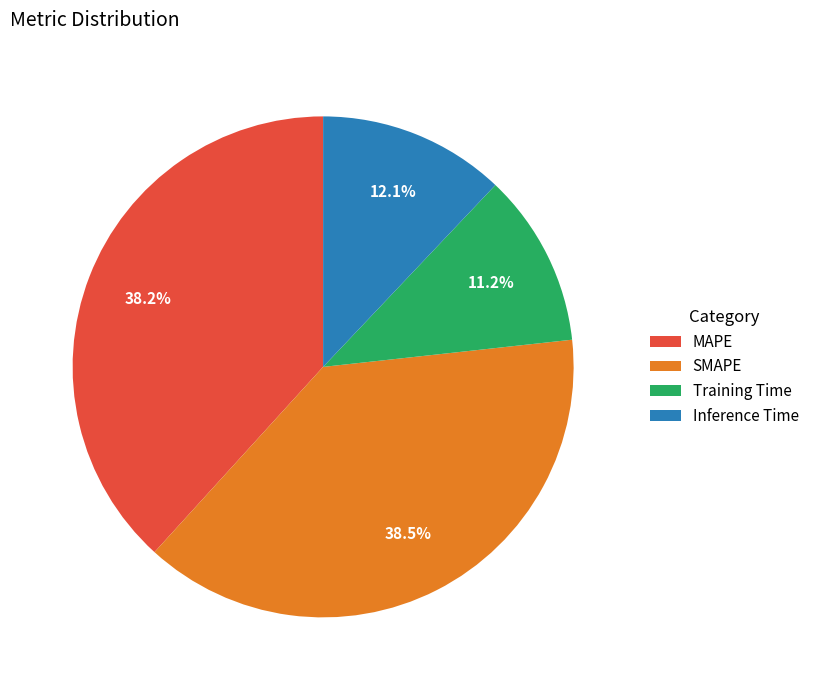

To the nearest percent, what is the average slice percentage?

25%